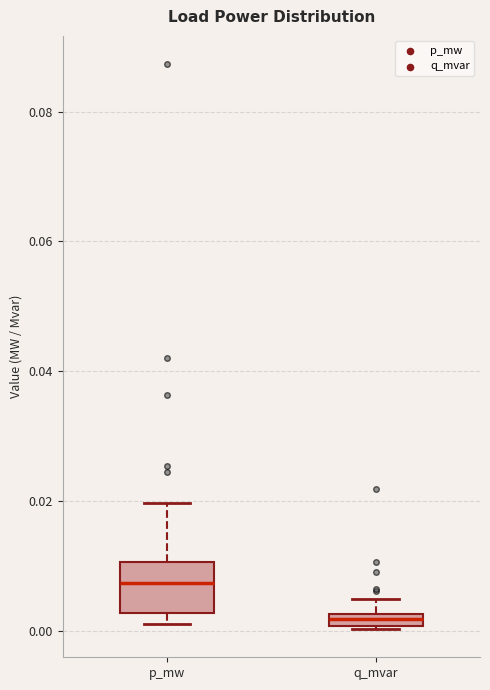

Where does the upper whisker of the box for q_mvar end on the y-axis? The values are not printed on the chart, so give them approximately, as read against the axis.

0.004